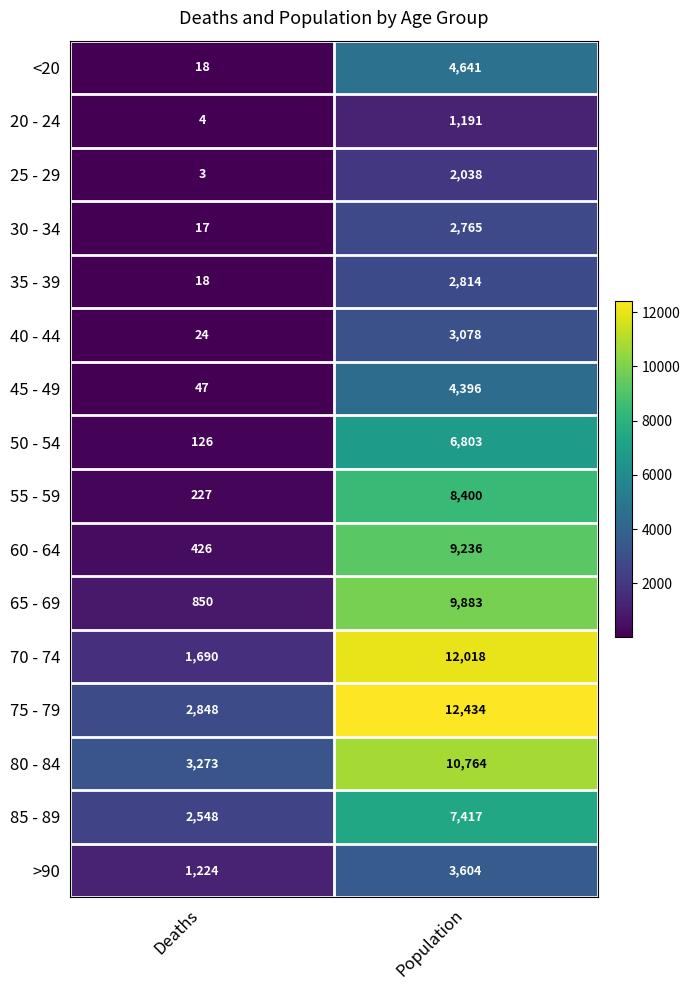

What is the highest value of the 40 - 44 series?

3078